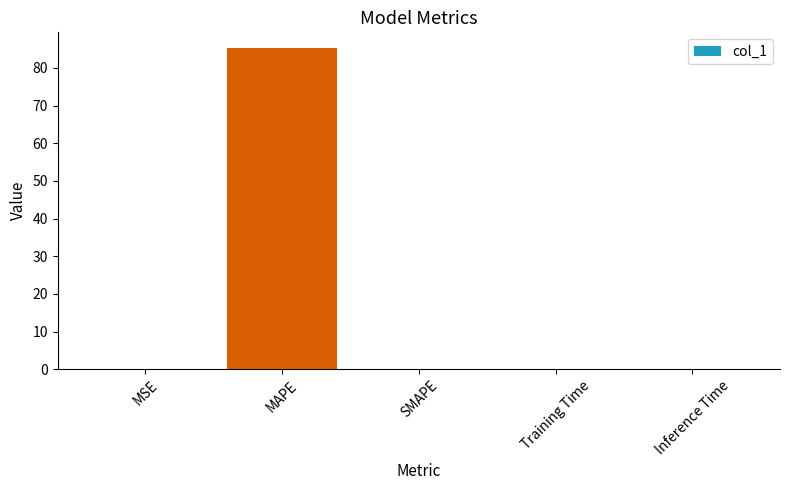

Which category has the highest value across all series?

MAPE